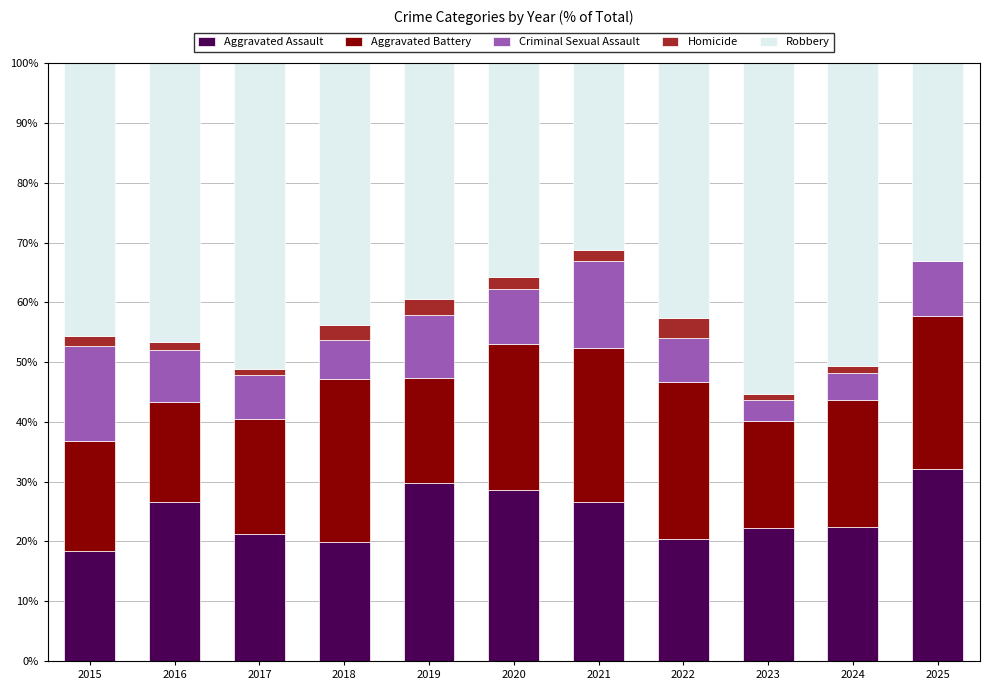

At which label does Aggravated Assault reach its peak?

2025